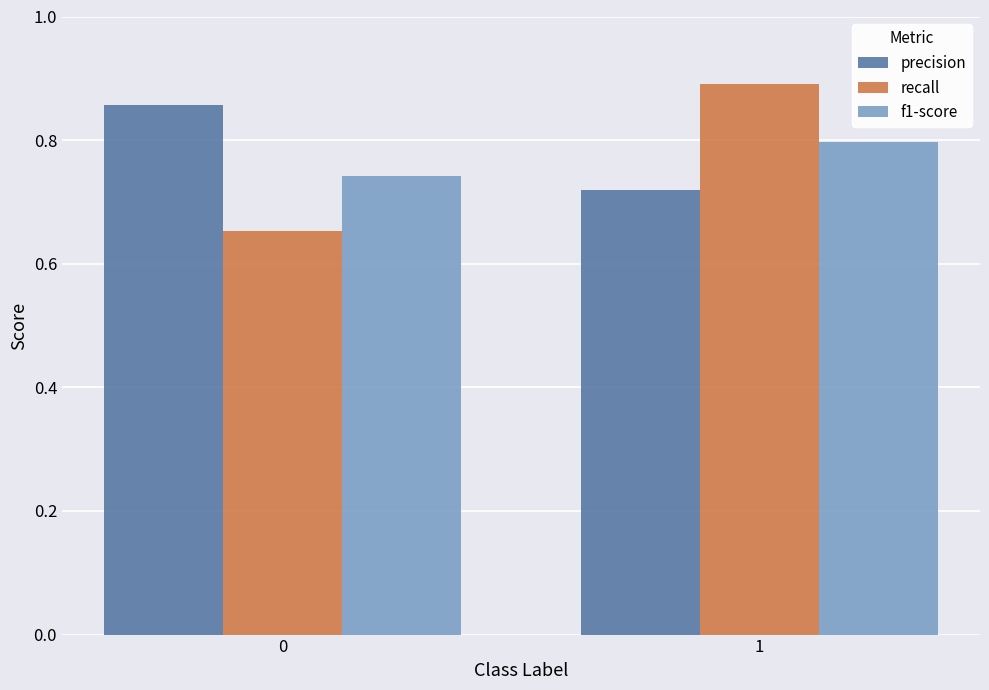

What are all the series names shown in the legend?

precision, recall, f1-score